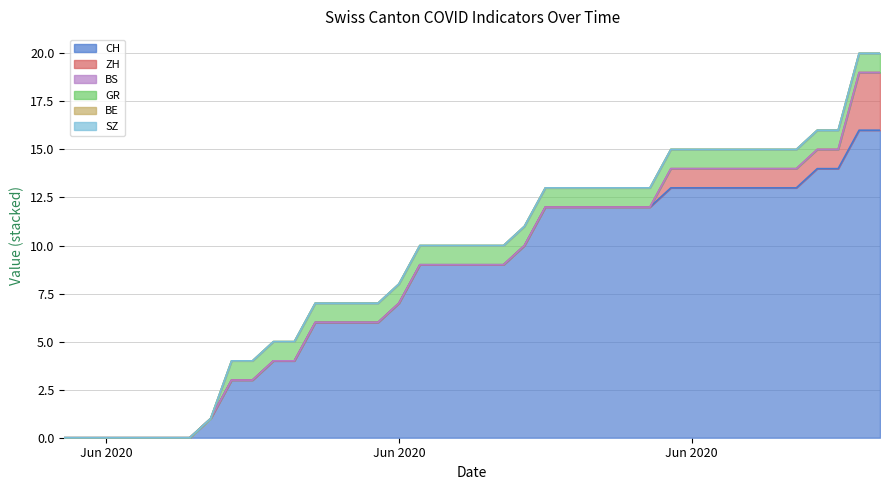

How many categories are shown in the chart?

40